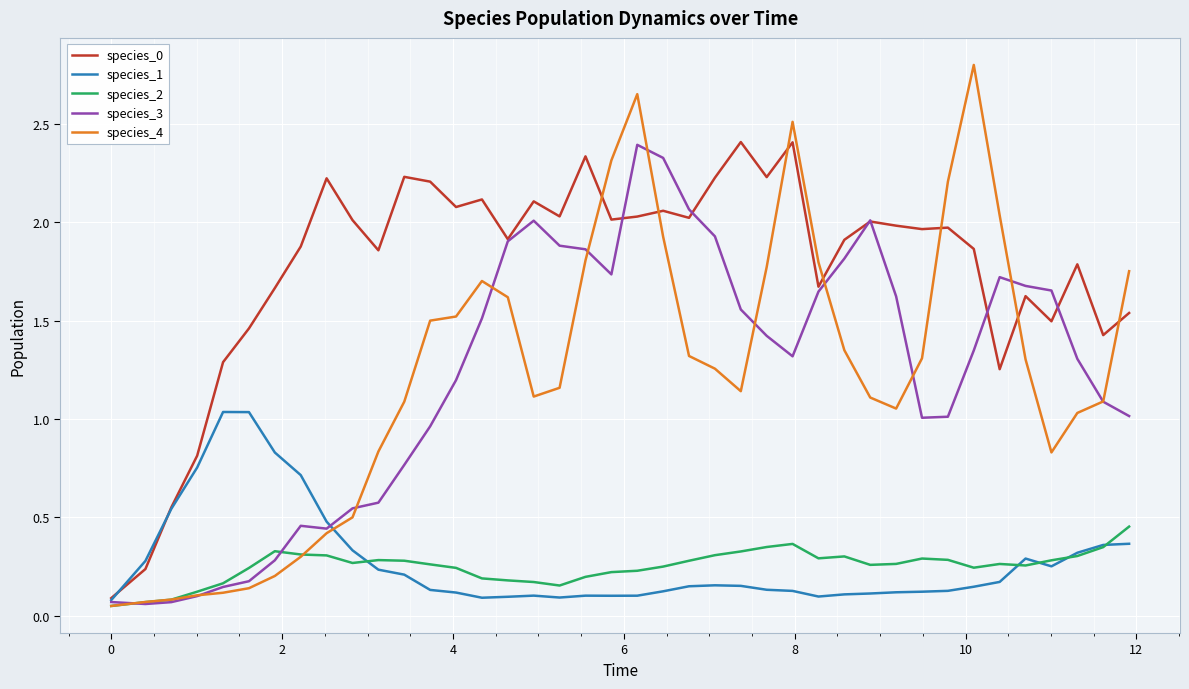

What is the maximum value shown in the chart?

2.8